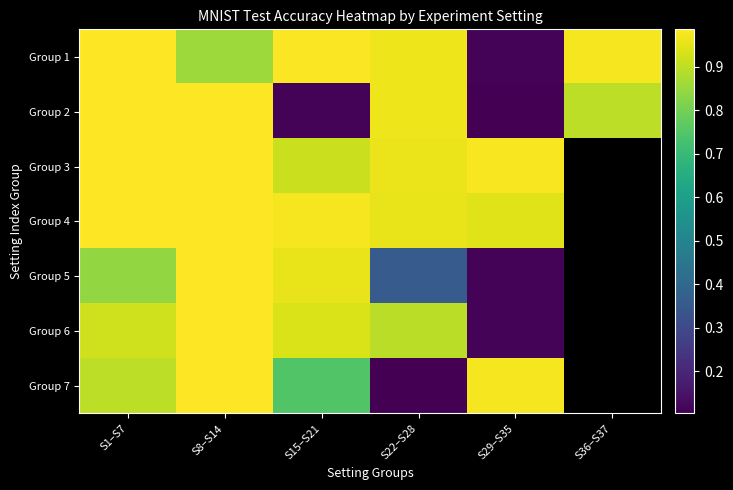

How many distinct data groups are displayed?

7